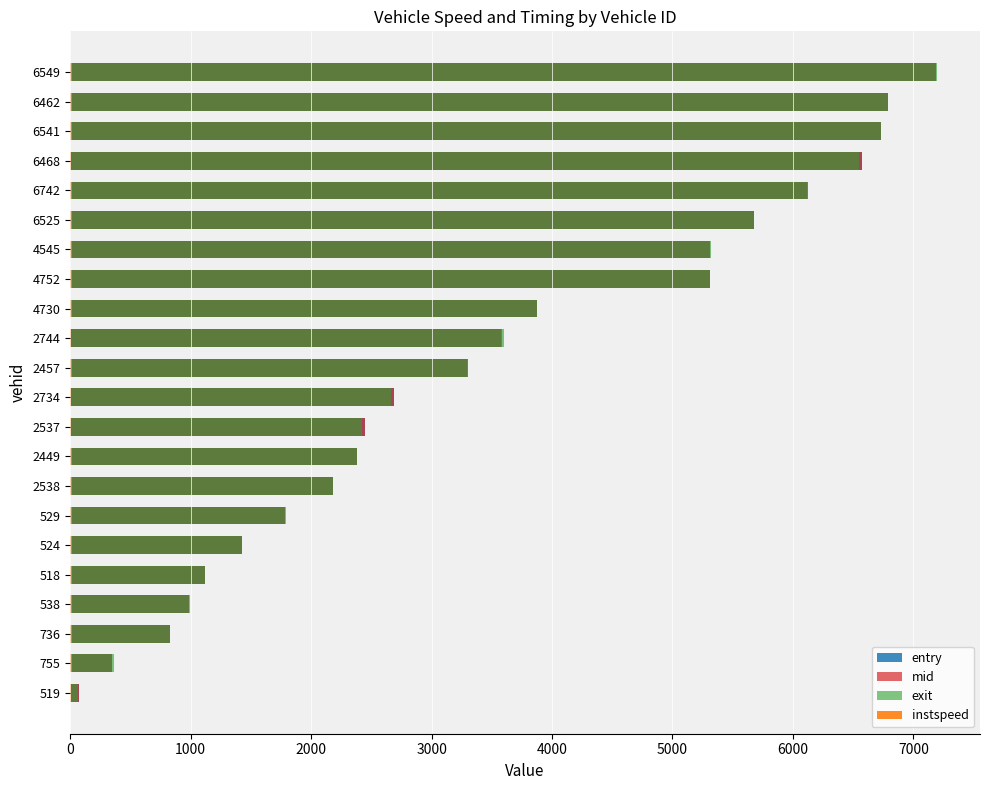

Reading left to right, list all the values displayed in this chart.

entry: 74.1	345.6	828.2	987.2	1115.5	1423.3	1784.2	2177.5	2376.7	2446.6	2687.3	3295.0	3579.4	3874.1	5307.5	5312.7	5674.0	6120.5	6571.1	6730.4	6786.0	7188.8
mid: 76.0	347.5	830.0	989.1	1117.5	1425.0	1786.2	2179.3	2378.2	2448.3	2689.1	3298.2	3581.2	3876.2	5309.3	5314.5	5676.1	6122.2	6573.2	6732.1	6788.2	7190.4
exit: 63.1	363.1	831.7	991.2	1119.5	1427.8	1789.2	2181.2	2379.7	2420.0	2661.8	3300.9	3603.6	3878.2	5311.2	5316.4	5678.3	6124.0	6545.2	6734.8	6790.3	7193.6
instspeed: 5.0	11.4	13.3	11.5	11.3	11.8	11.5	12.3	15.1	5.0	5.0	10.9	9.5	11.0	12.8	12.1	10.4	12.4	5.0	12.9	11.4	13.2